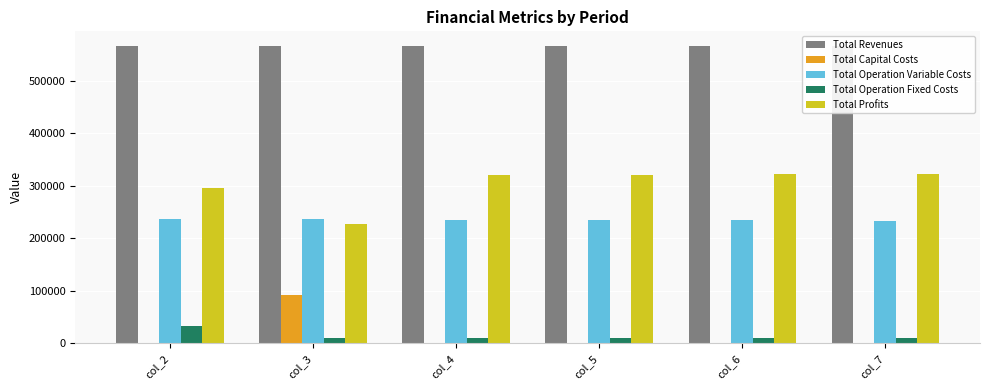

Which series has the largest total across all categories?

Total Revenues